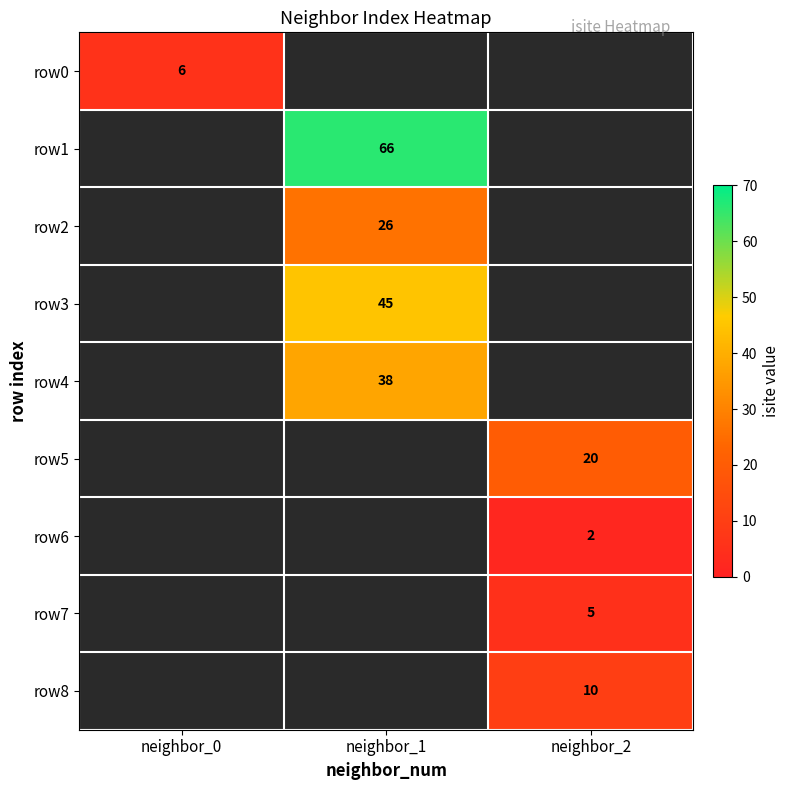

The row8 series shows 10 at neighbor_2. True or false?

True